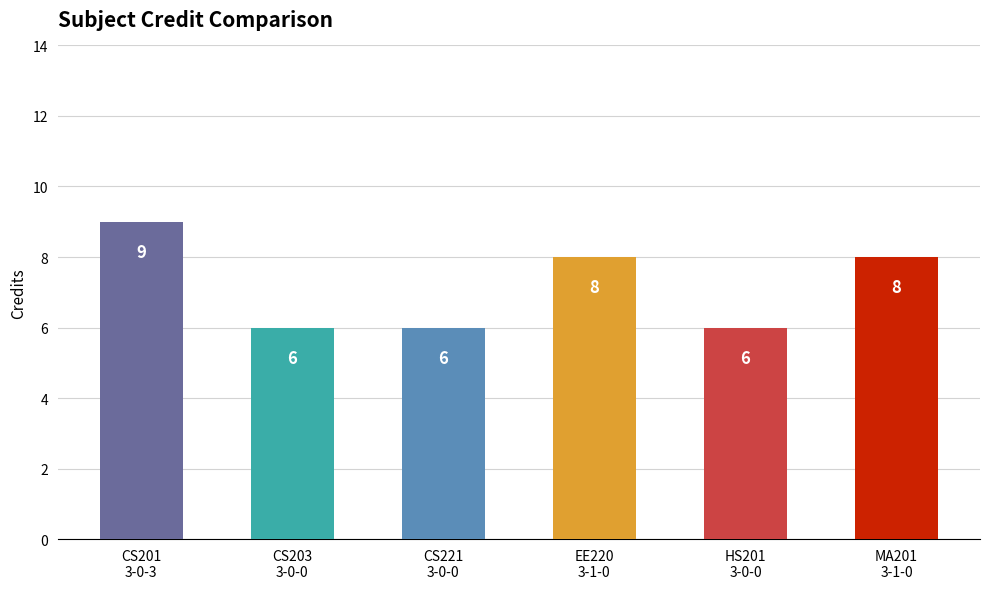

What is the difference between the maximum and minimum values?

3